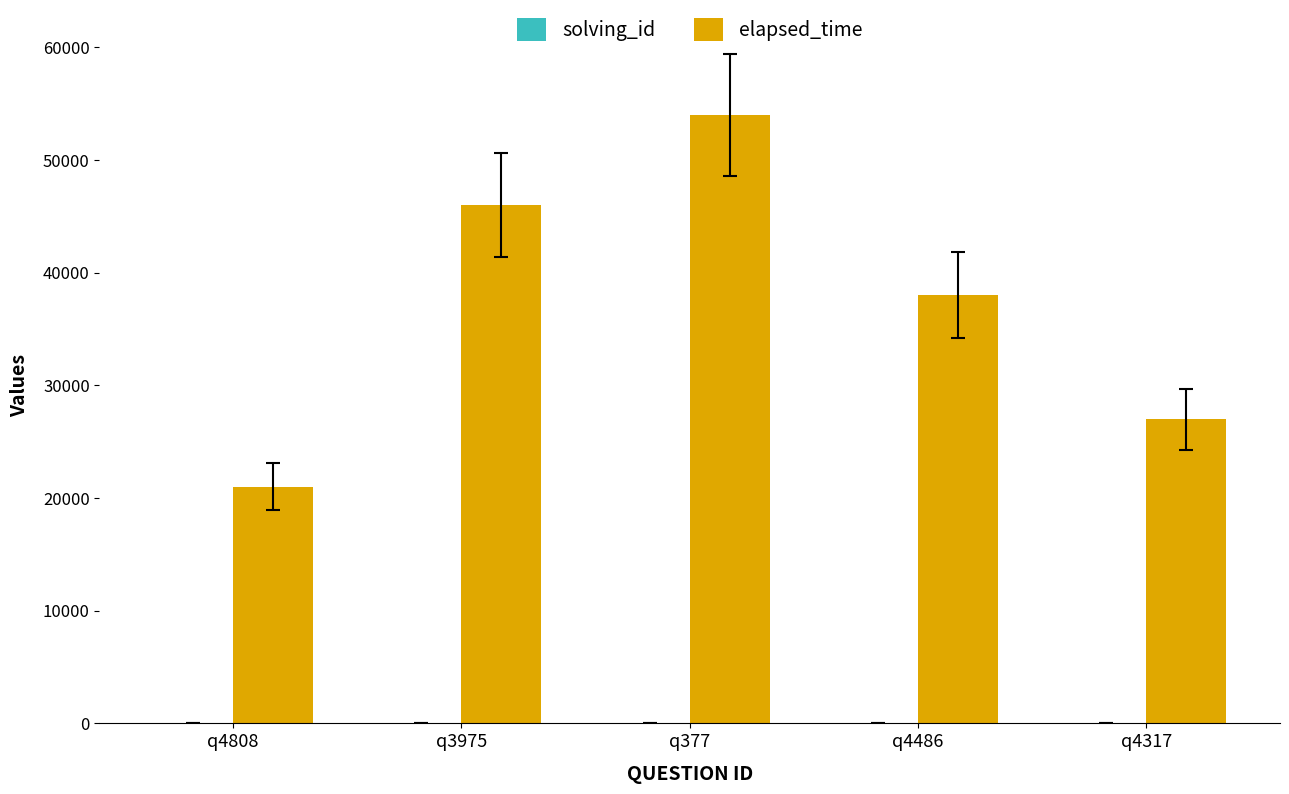

Between q3975 and q4317, which series saw the biggest shift?

elapsed_time